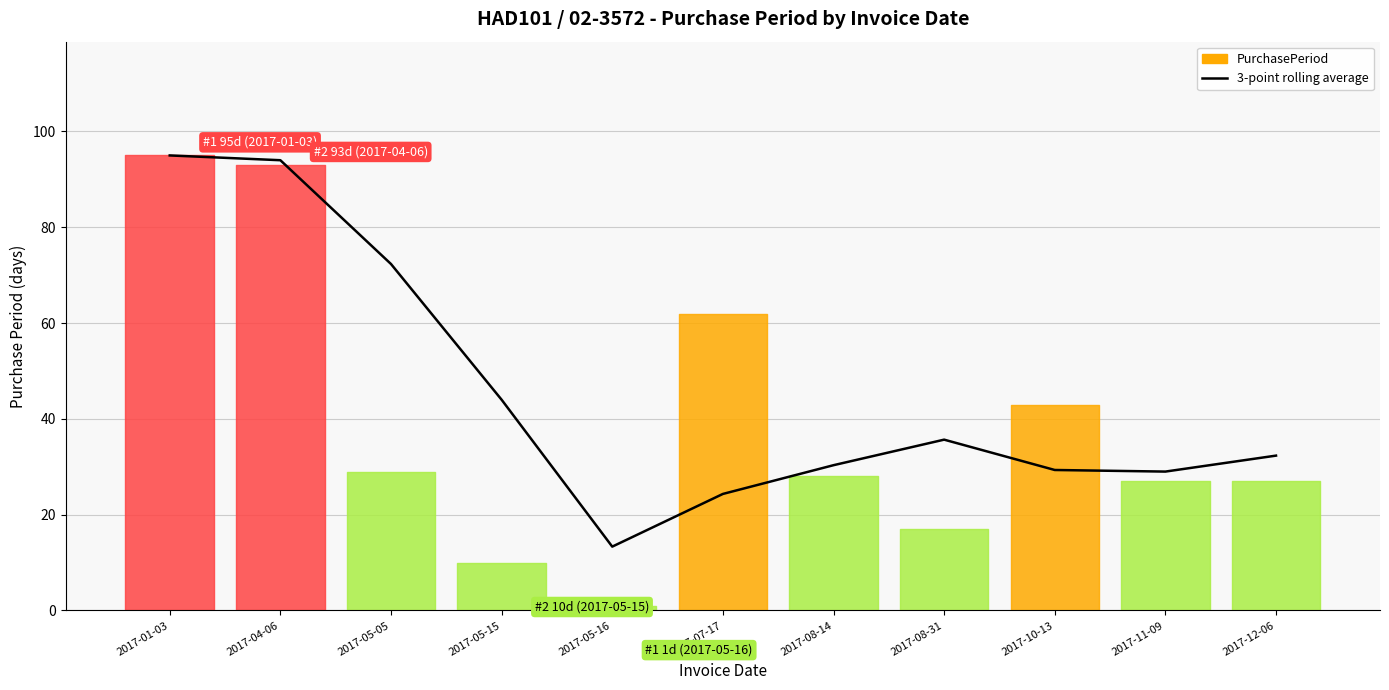

Where does the data first go above 32?

2017-01-03